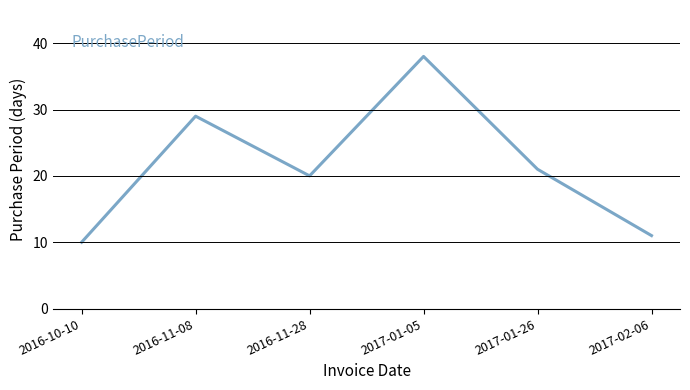

Between 2016-11-28 and 2016-10-10, which is larger?

2016-11-28